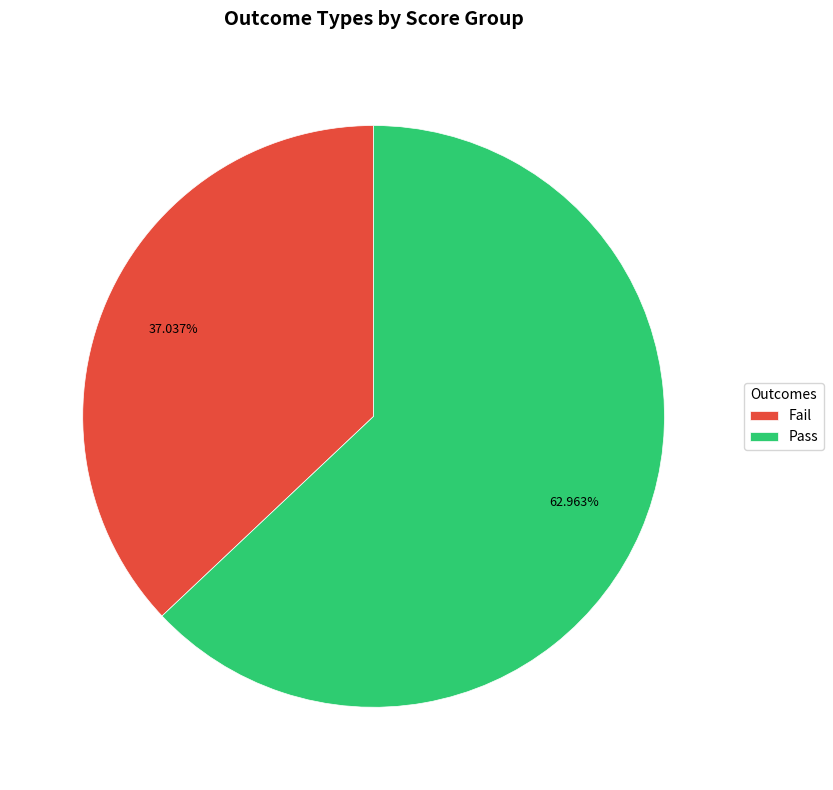

To the nearest percent, what is the average slice percentage?

50%